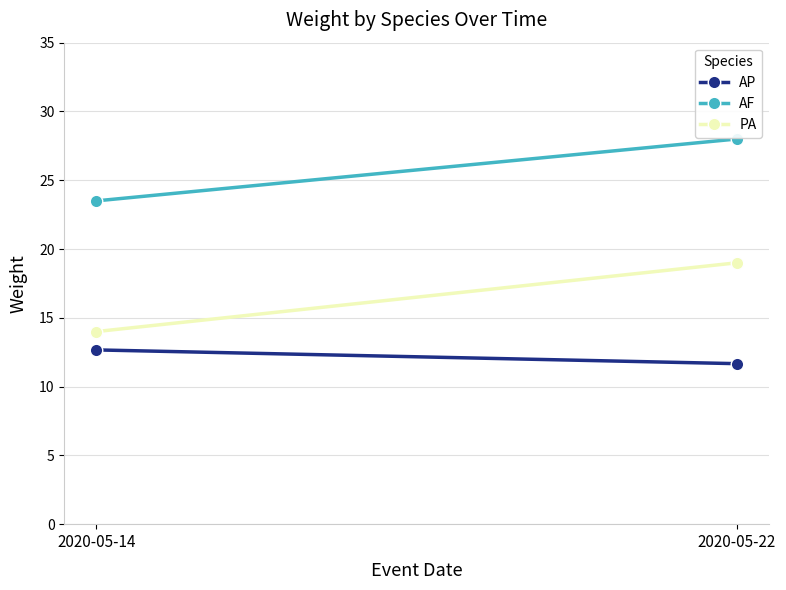

What is the difference between the maximum and minimum values in the AF series?

4.5